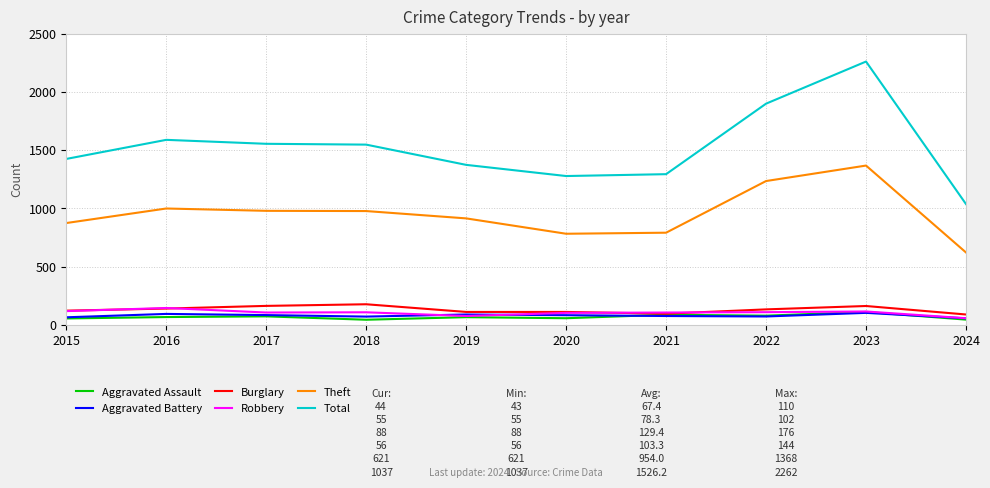

What is the maximum value shown in the chart?

2262